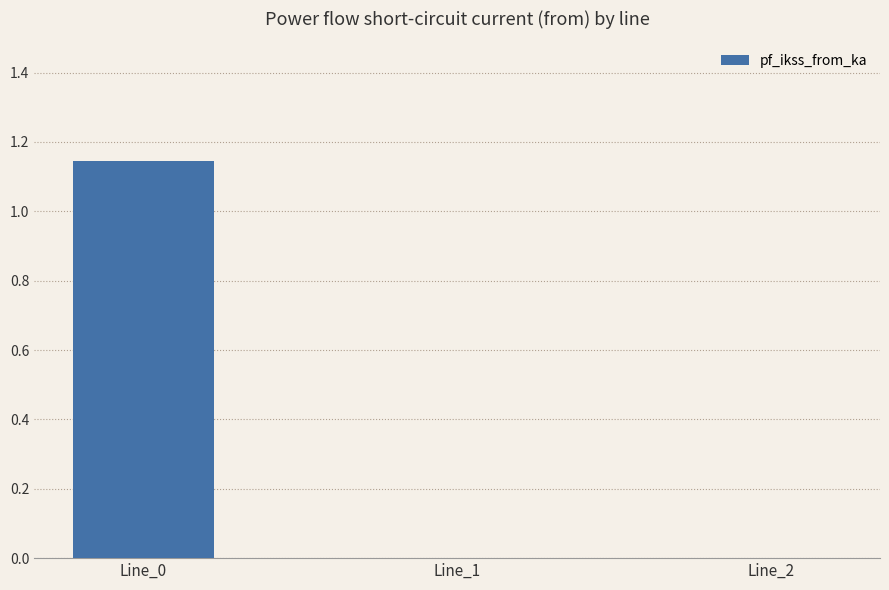

How many values are between 0 and 1?

2